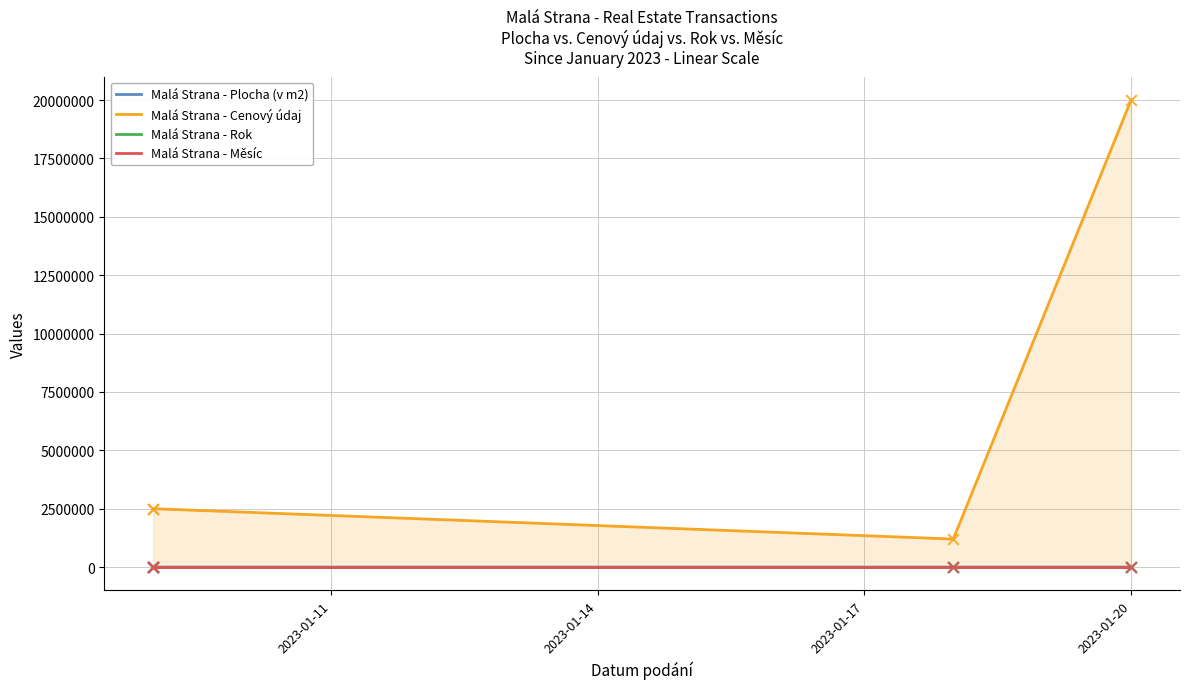

Which series contains the highest Y value?

Malá Strana - Cenový údaj